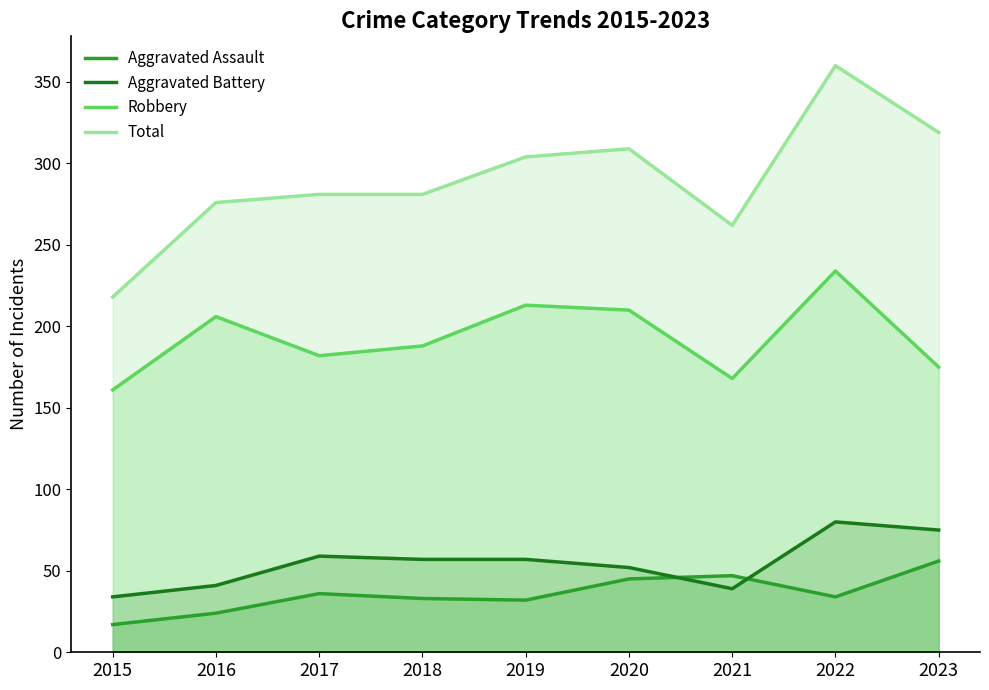

What is the value of the Aggravated Assault point at the 5th from the left?

32